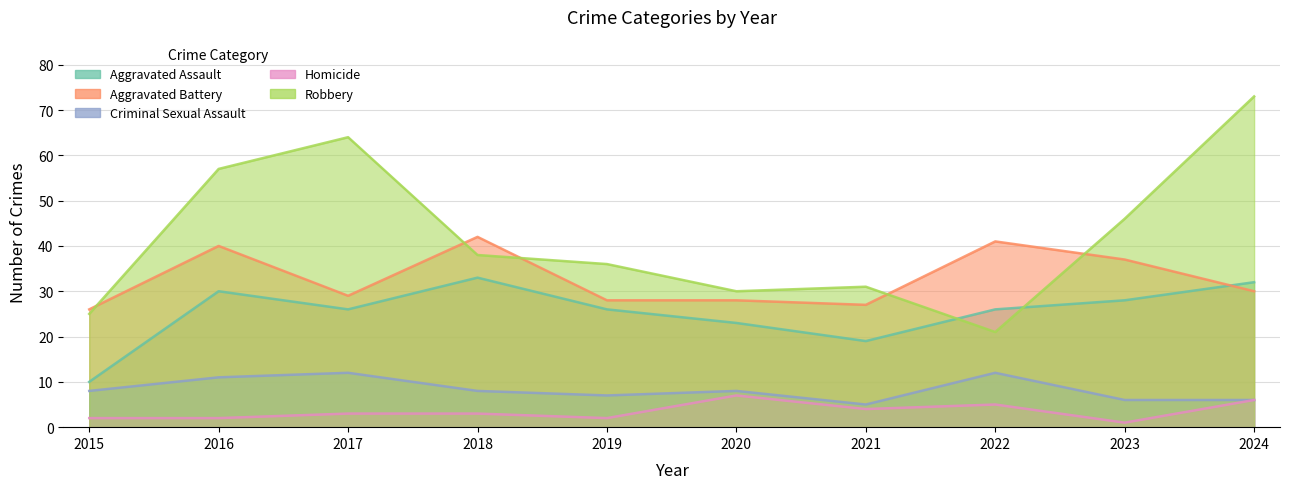

List the labels in order of Aggravated Battery value, largest first.

2018, 2022, 2016, 2023, 2024, 2017, 2019, 2020, 2021, 2015